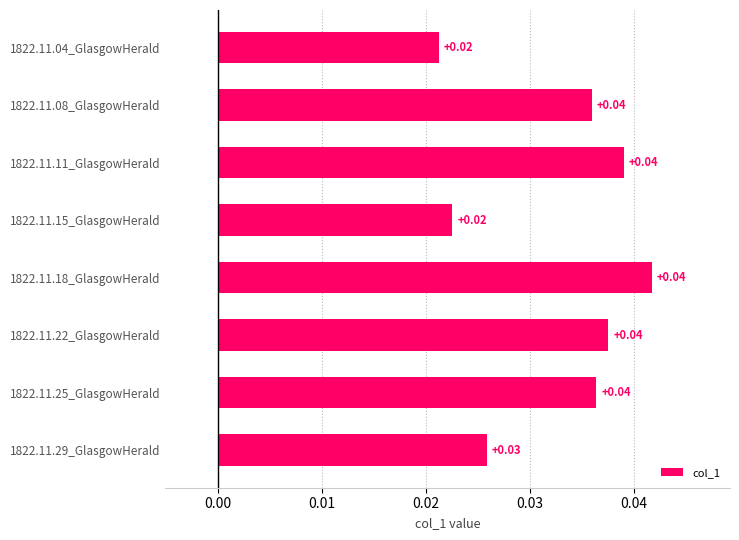

Are the bars horizontal?

Yes